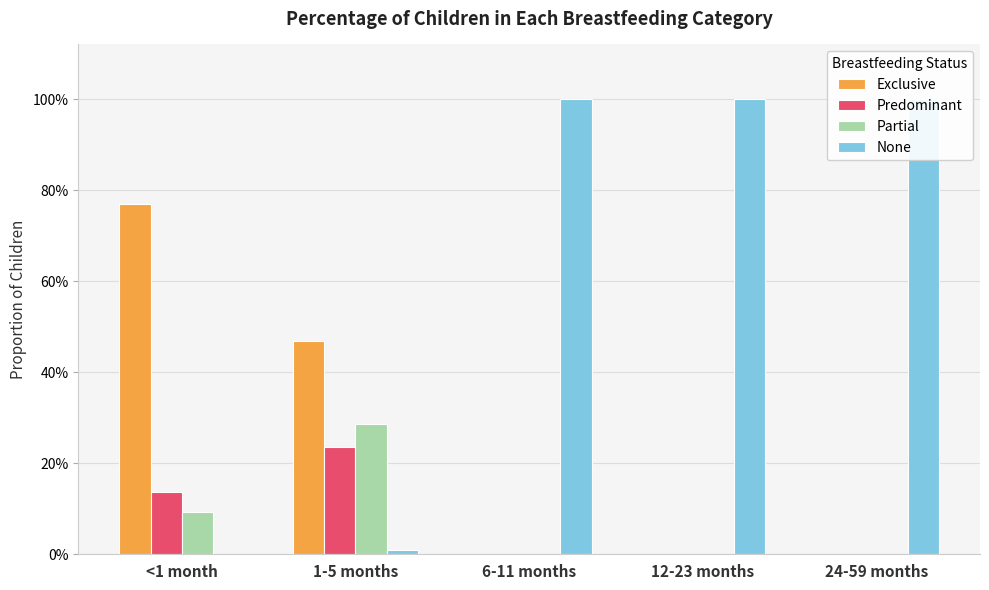

What are all the series names shown in the legend?

Exclusive, Predominant, Partial, None